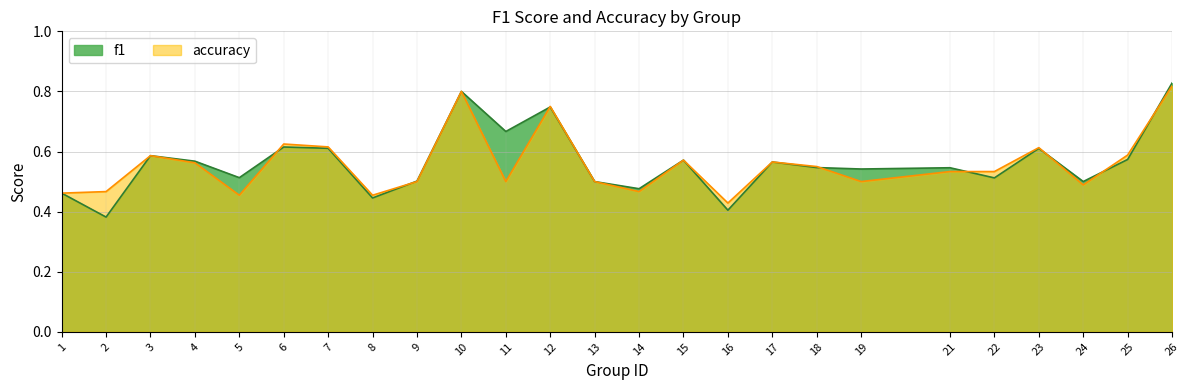

At which category is the sum across all series the highest?

26